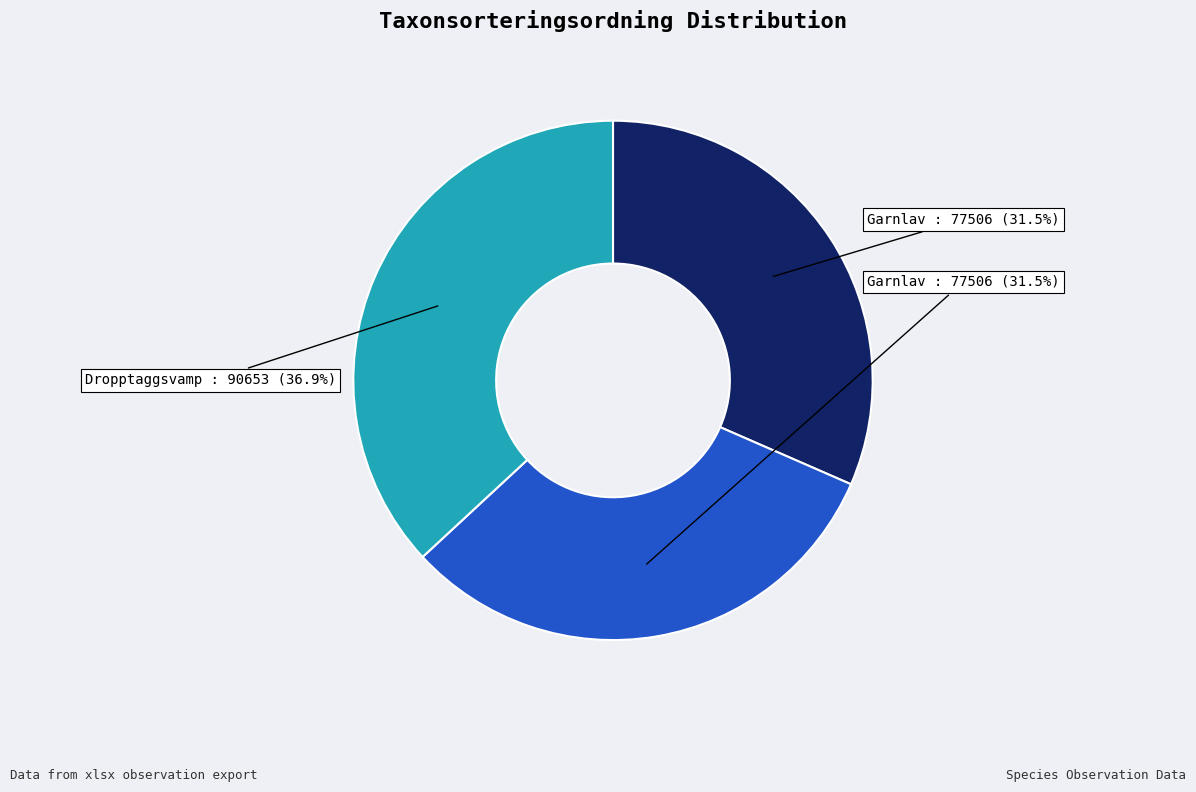

Does any single category account for the majority?

No